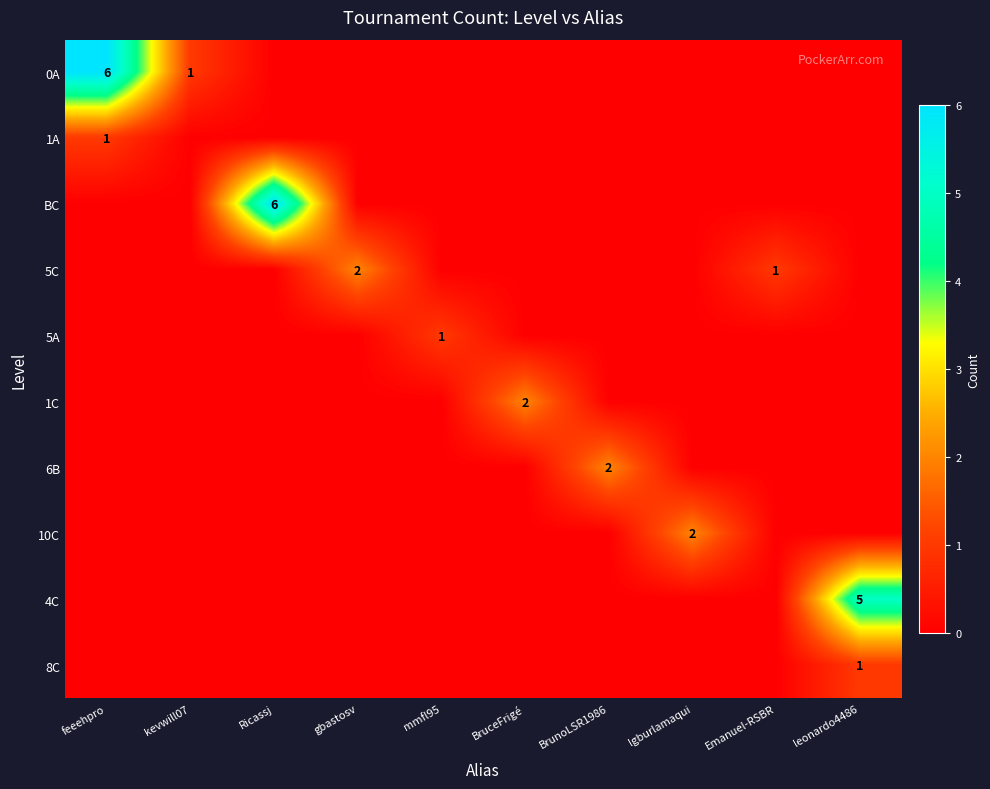

Which series has the largest range (max minus min)?

0A